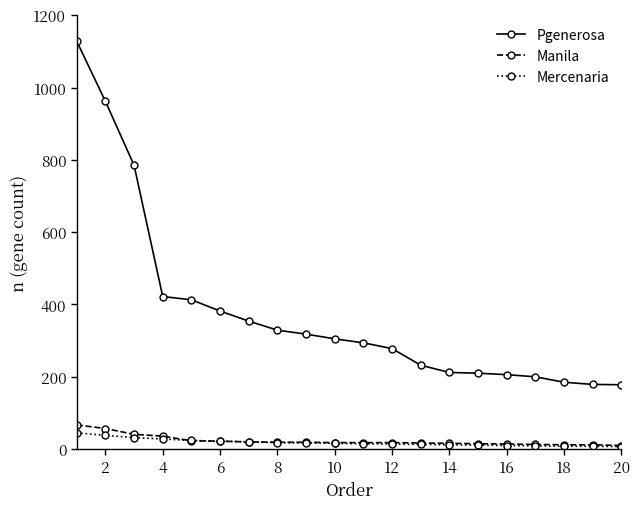

At how many categories does at least one series exceed 608?

3